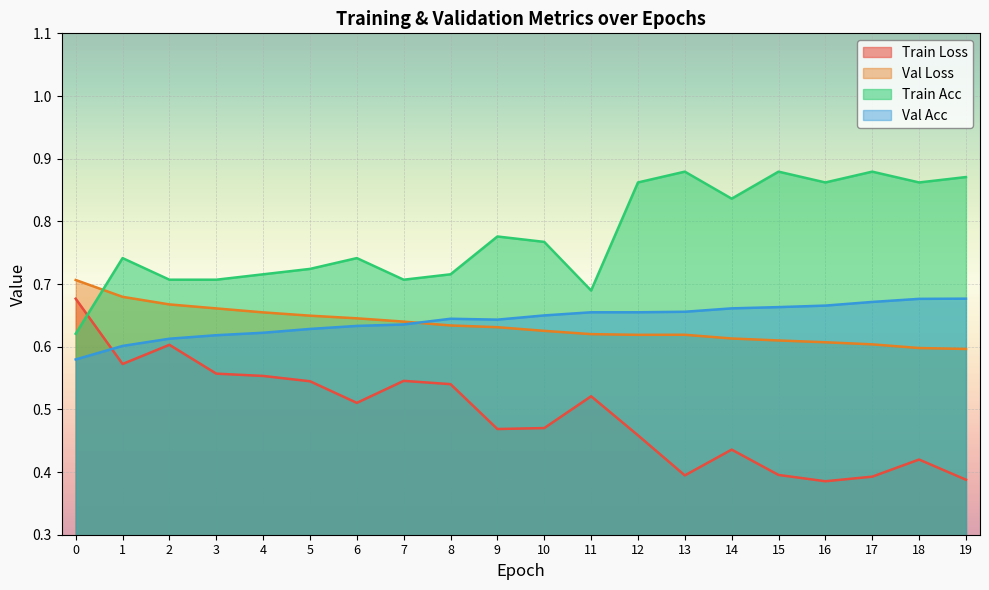

At which label does val_loss reach its minimum?

19